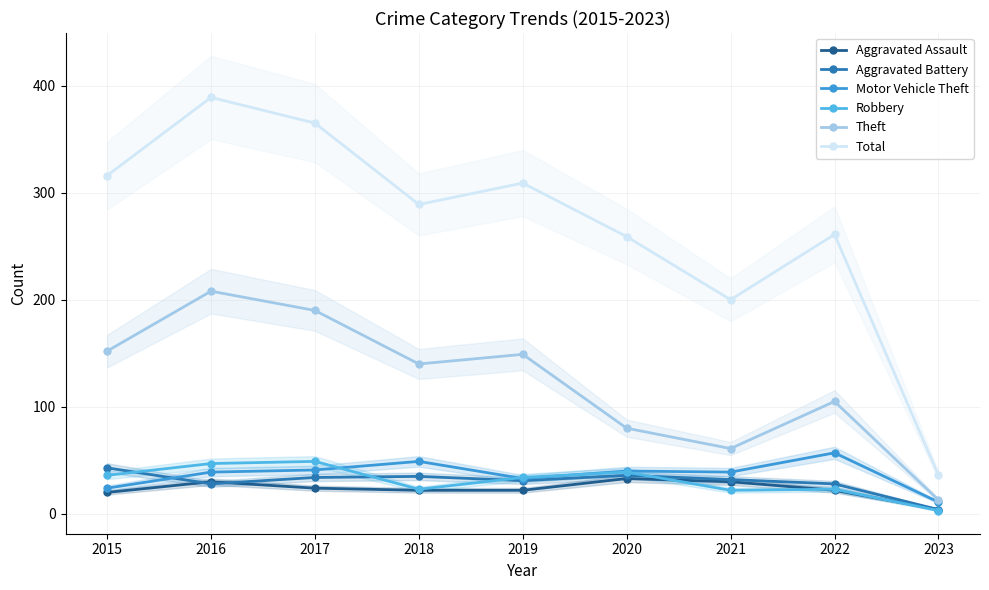

What are all the series names shown in the legend?

Aggravated Assault, Aggravated Battery, Motor Vehicle Theft, Robbery, Theft, Total